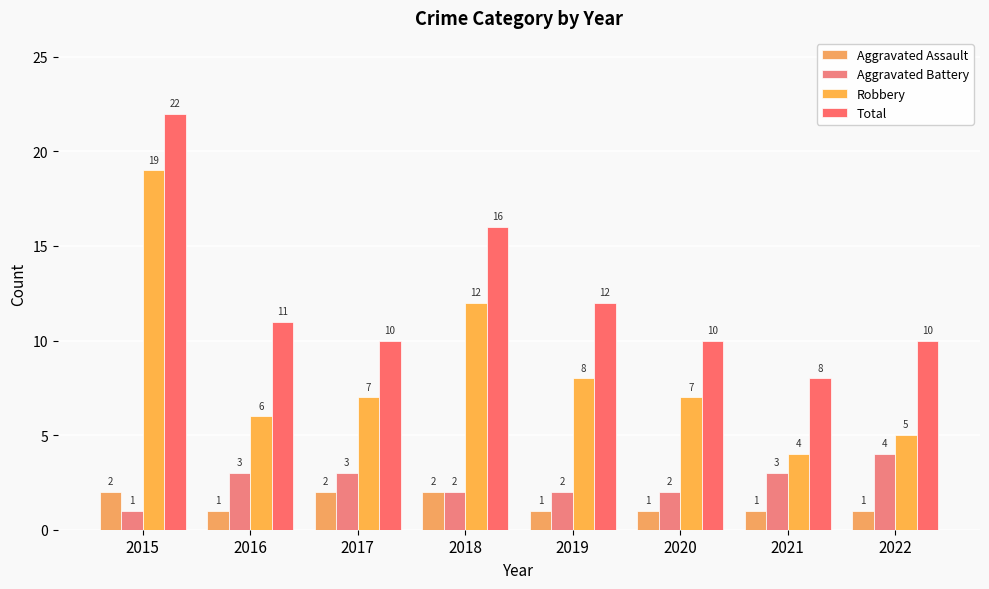

Which series has the largest range (max minus min)?

Robbery